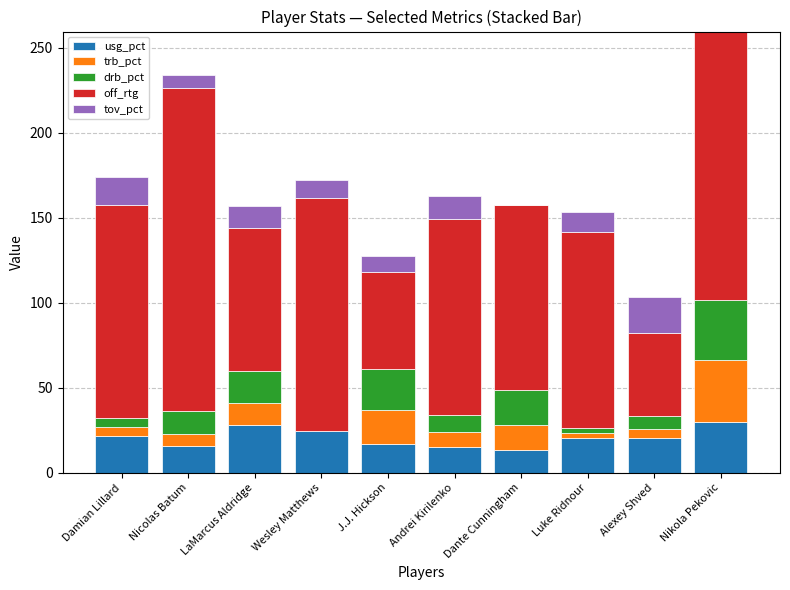

What is the highest value of the usg_pct series?

30.1